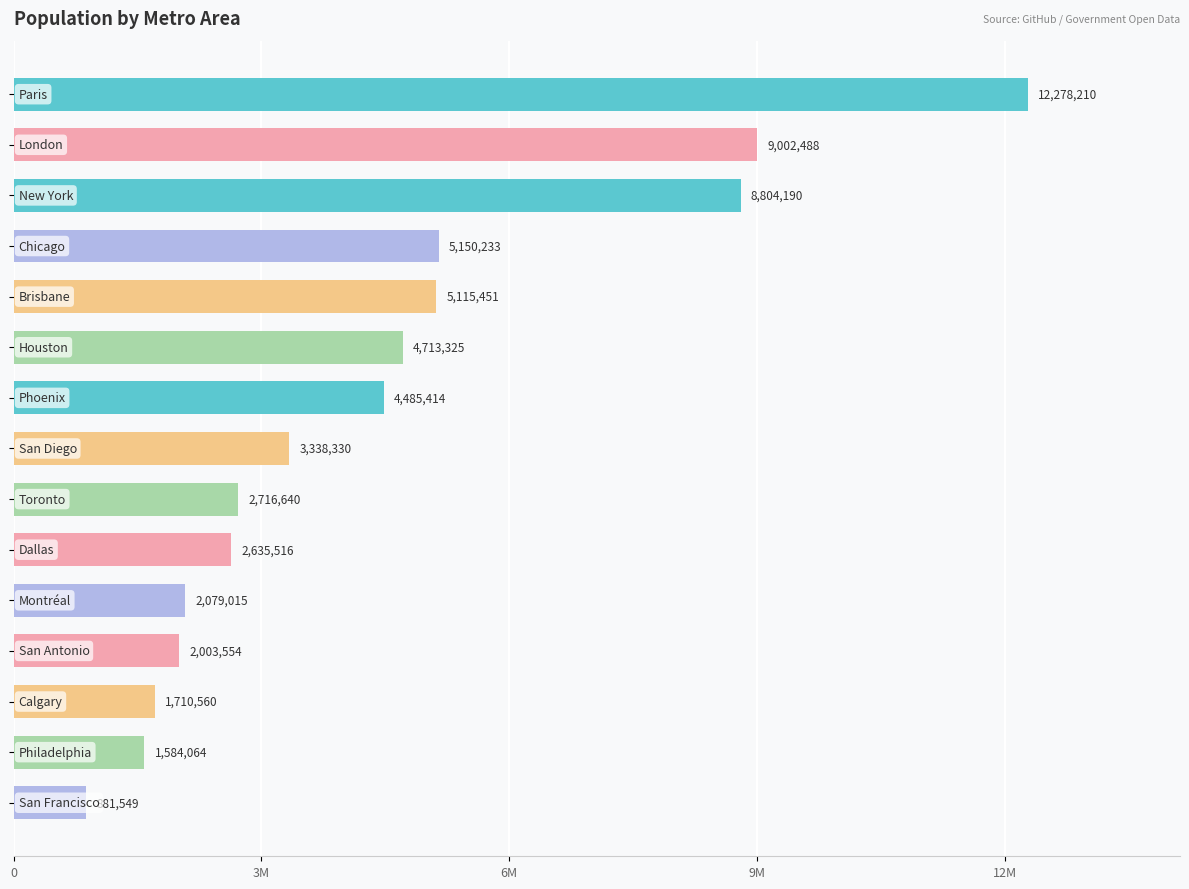

What is the sum of all values?

66498539